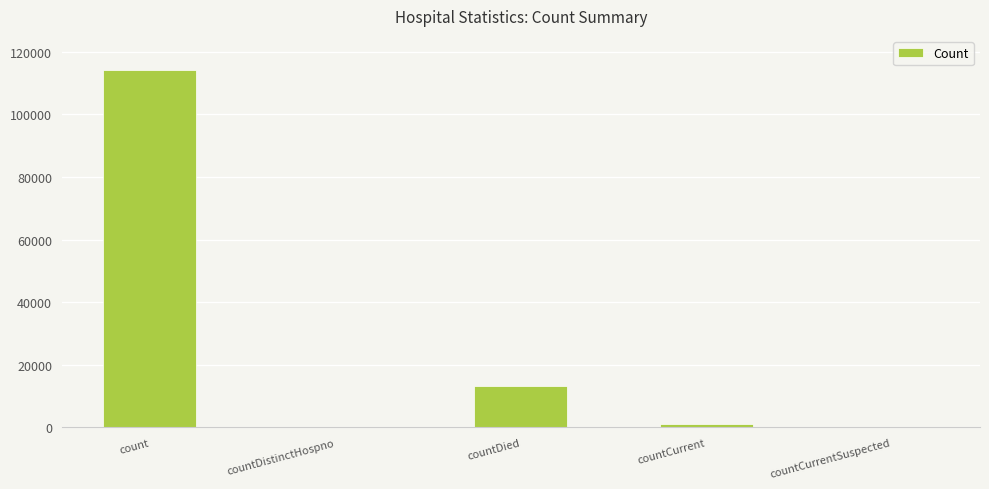

How many series are shown in this chart?

1